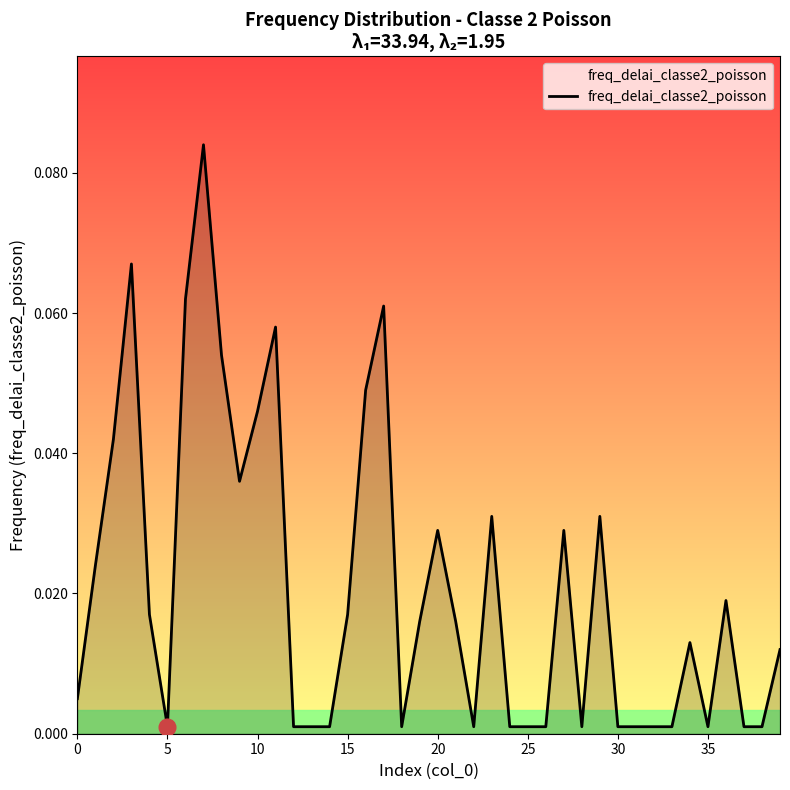

At which category does the data reach its first local valley?

5